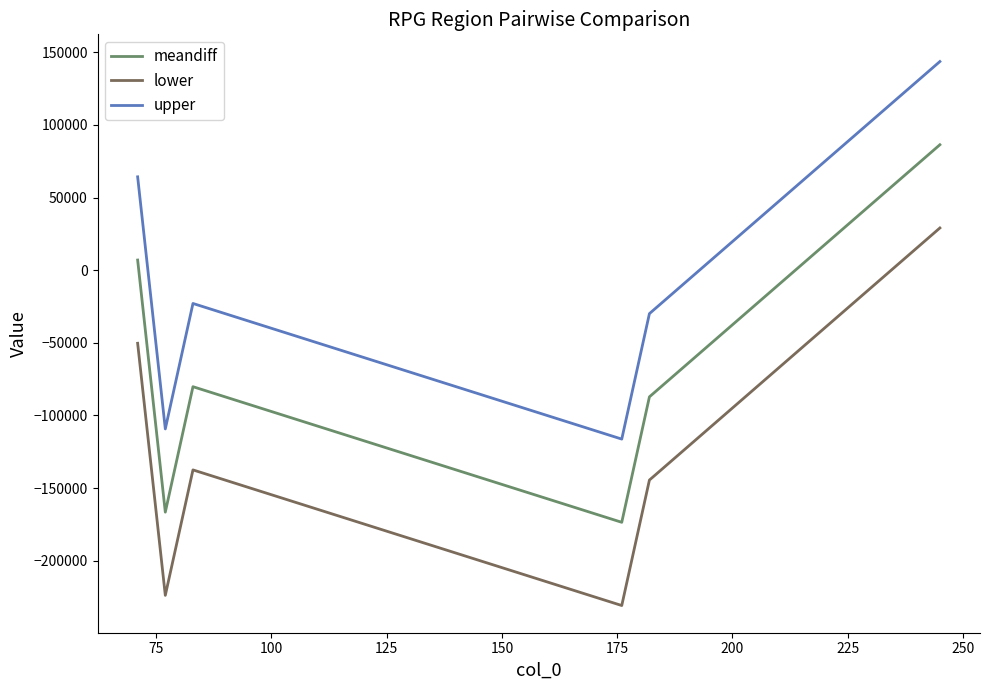

What is the maximum value shown in the chart?

143649.9